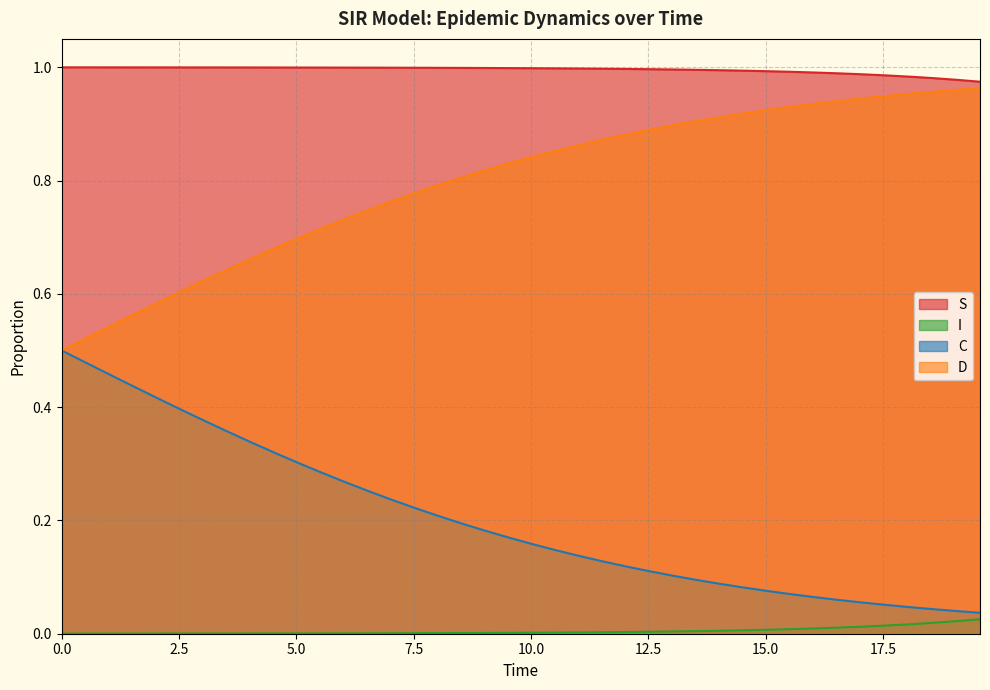

What is the label of the 3rd point from the left?

5.0